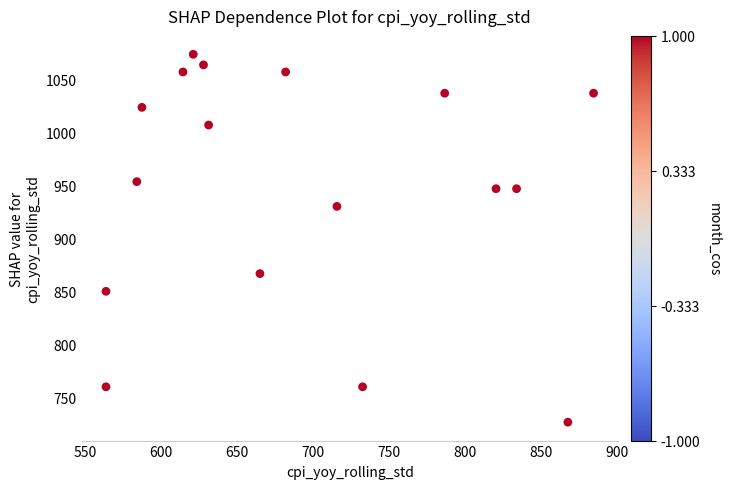

What is the range of X values (max minus min)?

320.6